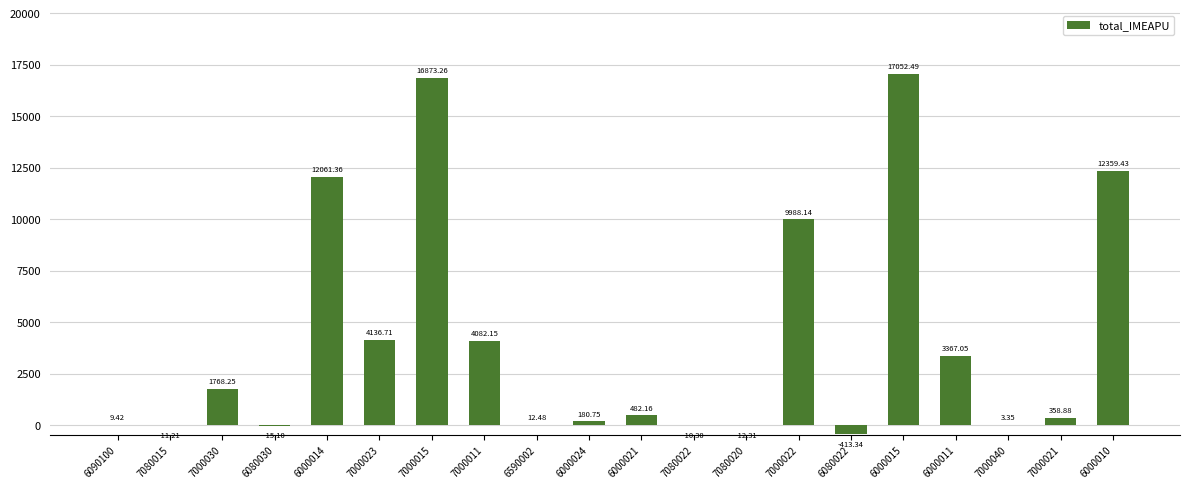

What is the approximate value at 6080022?

-413.3